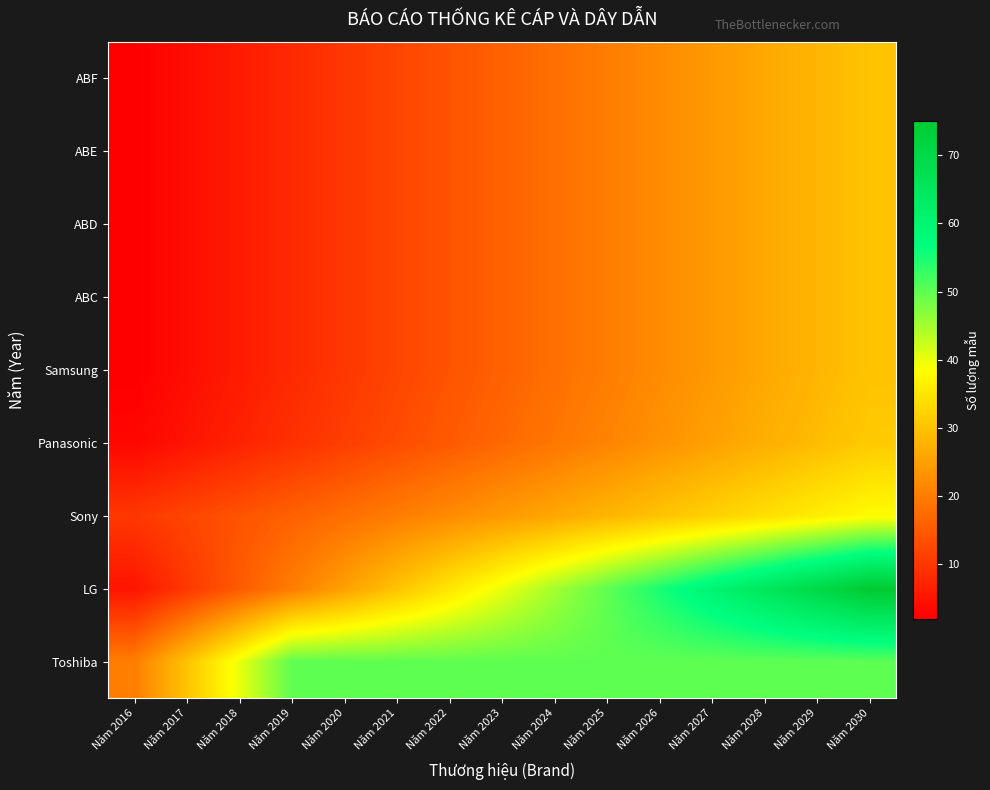

What is the total value across all series at Năm 2030?

344